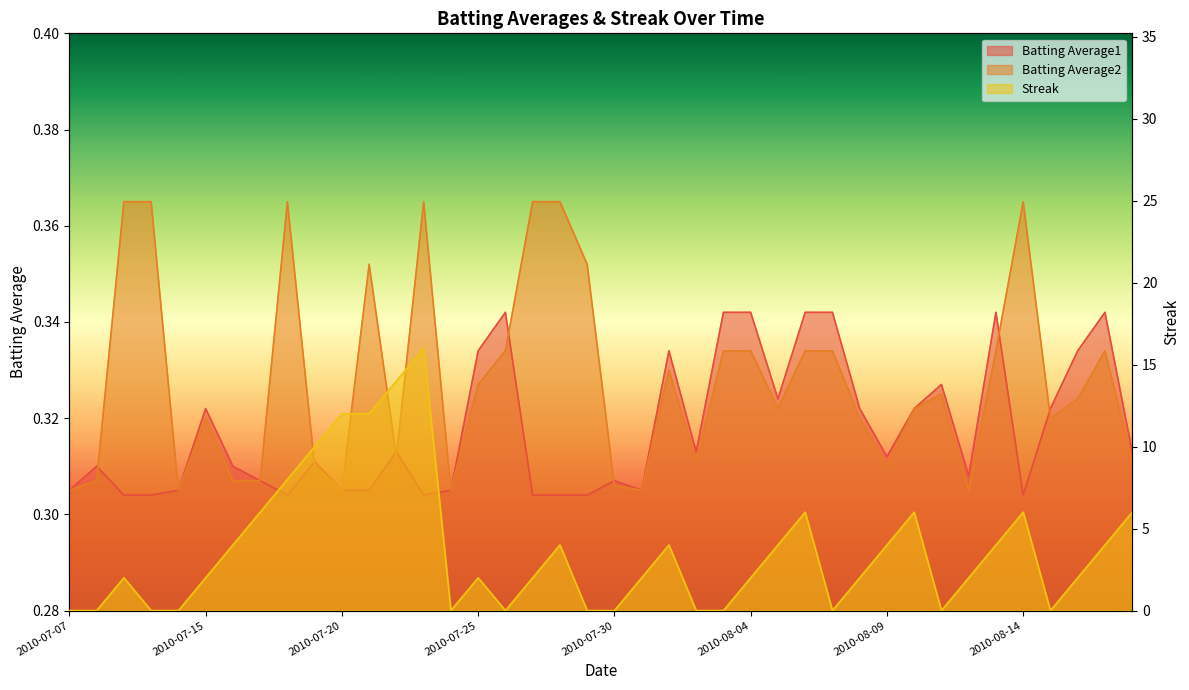

At which category does Streak reach its first local peak?

2010-07-09